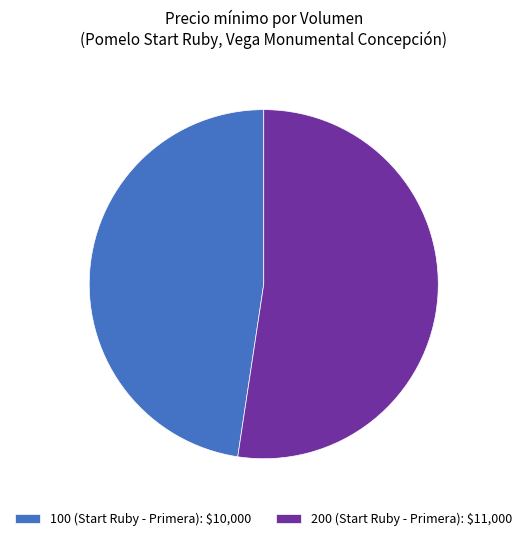

Which slice is the smallest?

100 (Start Ruby - Primera)